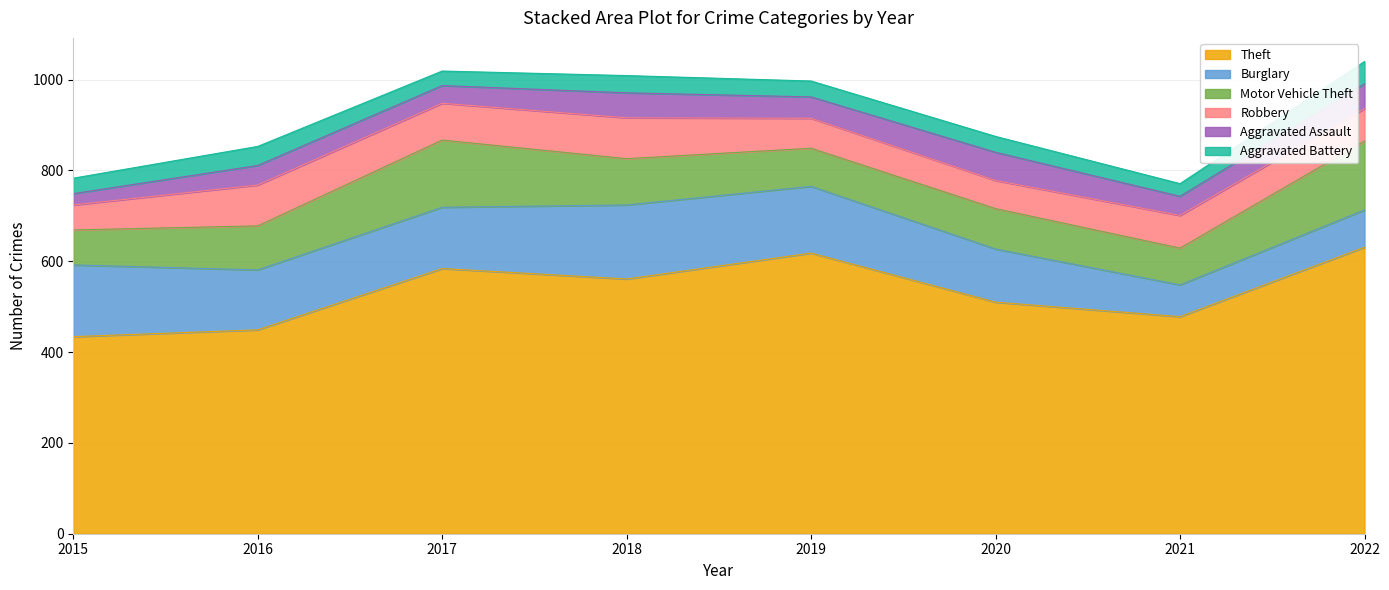

True or false: Aggravated Battery and Aggravated Assault intersect in this chart.

True